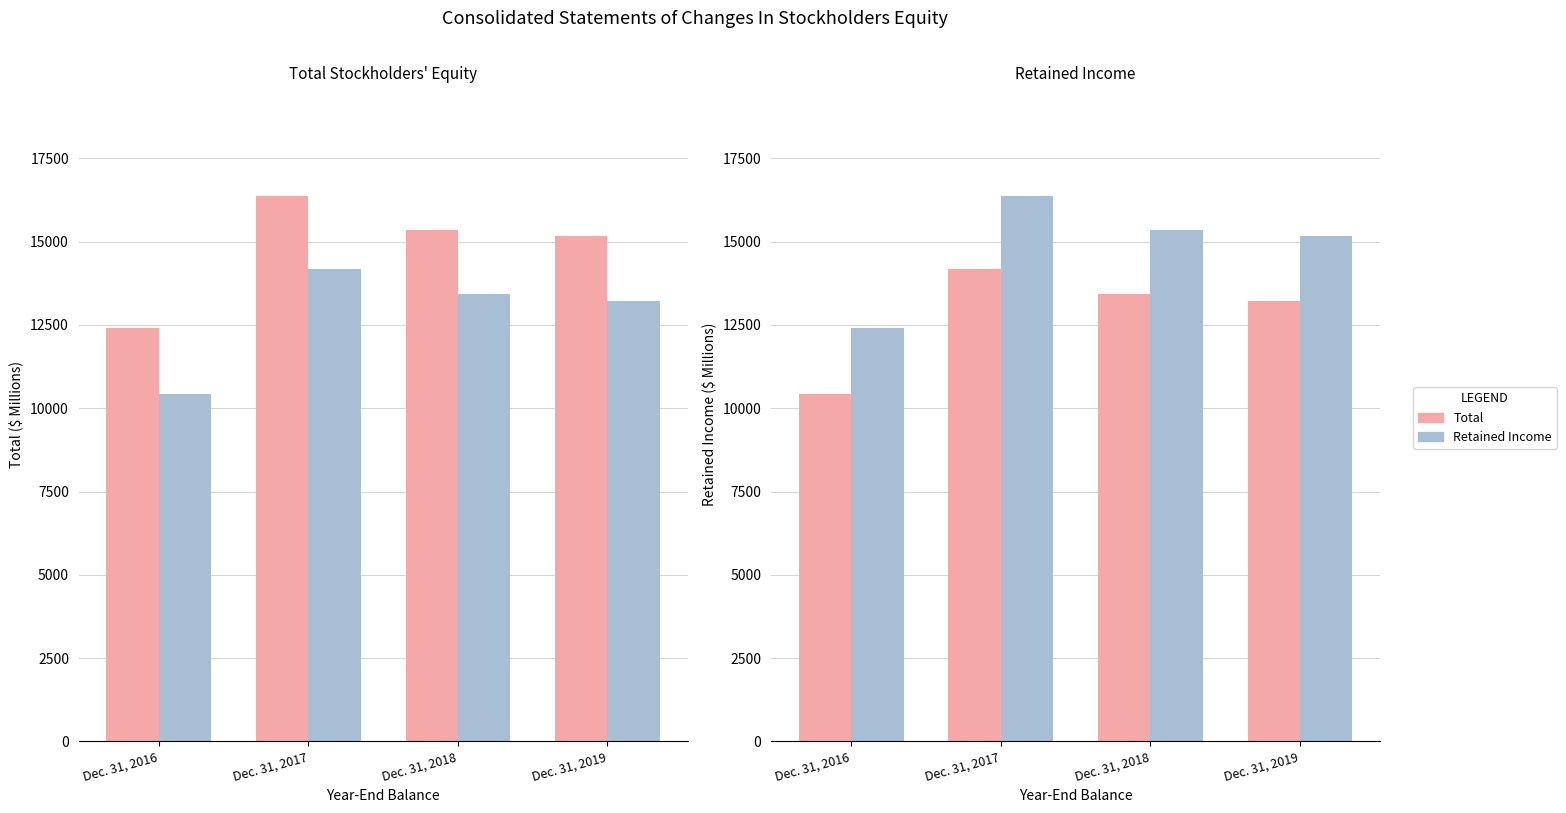

Count the number of categories in the chart.

4